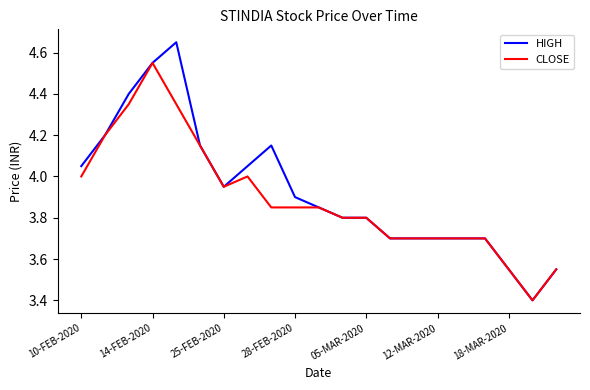

Rank the series by their maximum value, from highest to lowest.

HIGH, CLOSE